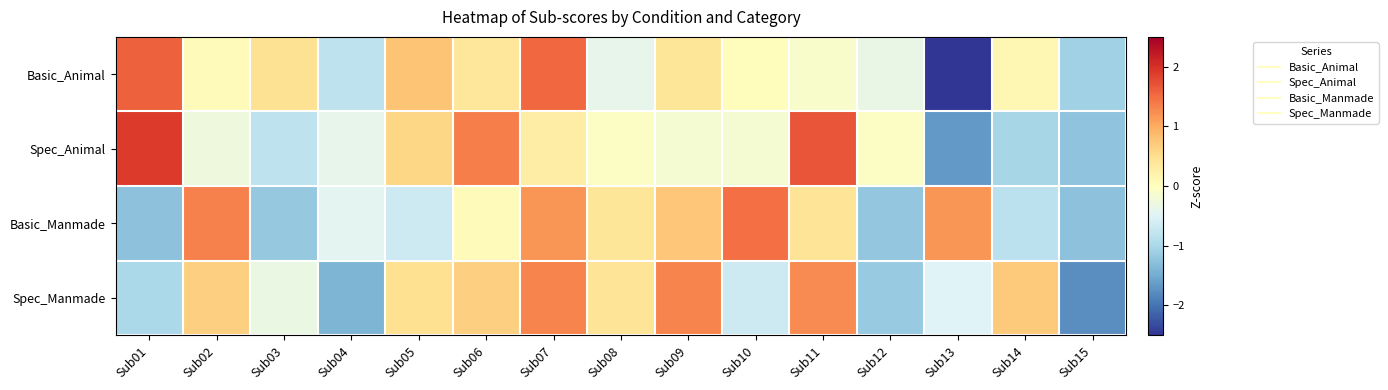

Which label corresponds to the largest value in the chart?

Sub01